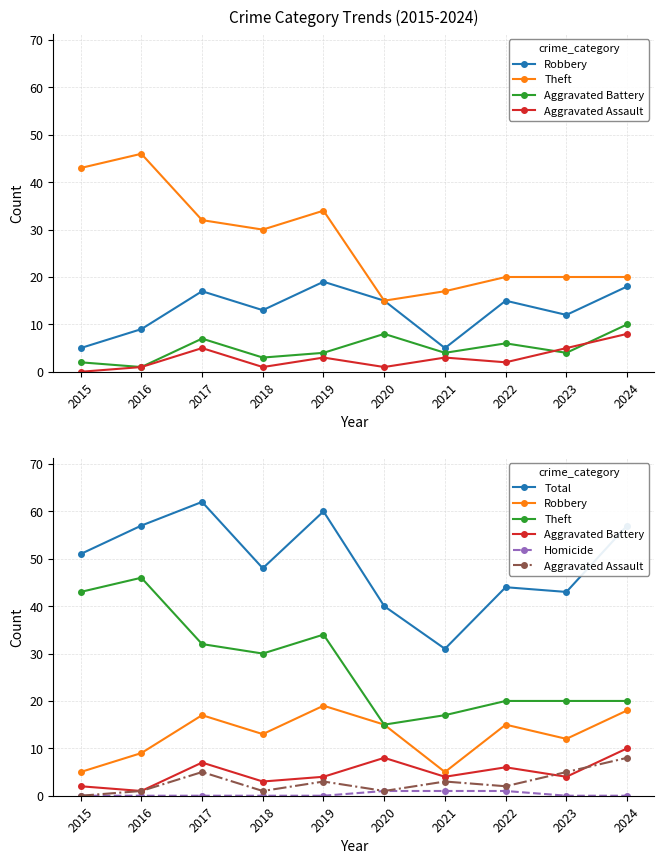

What is the approximate value of Aggravated Battery at 2016?

1